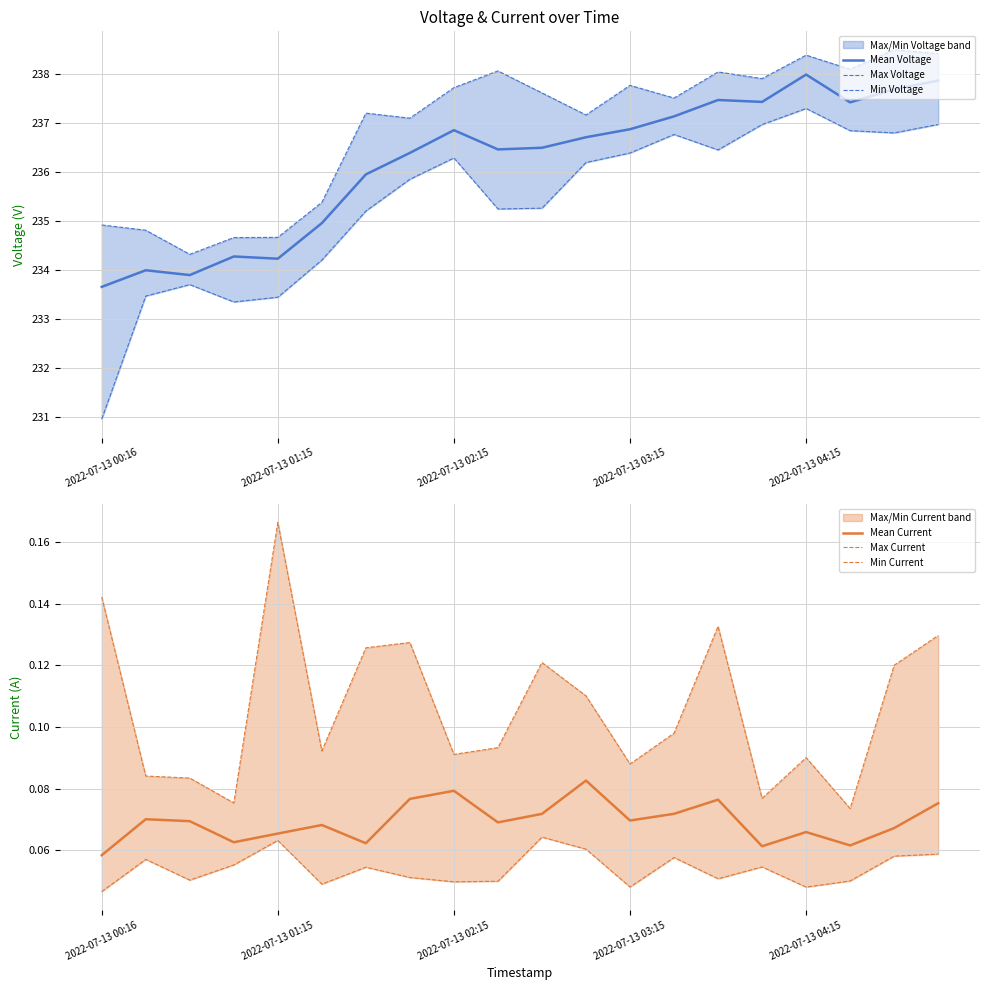

At which label does Mean Current reach its minimum?

2022-07-13 00:16